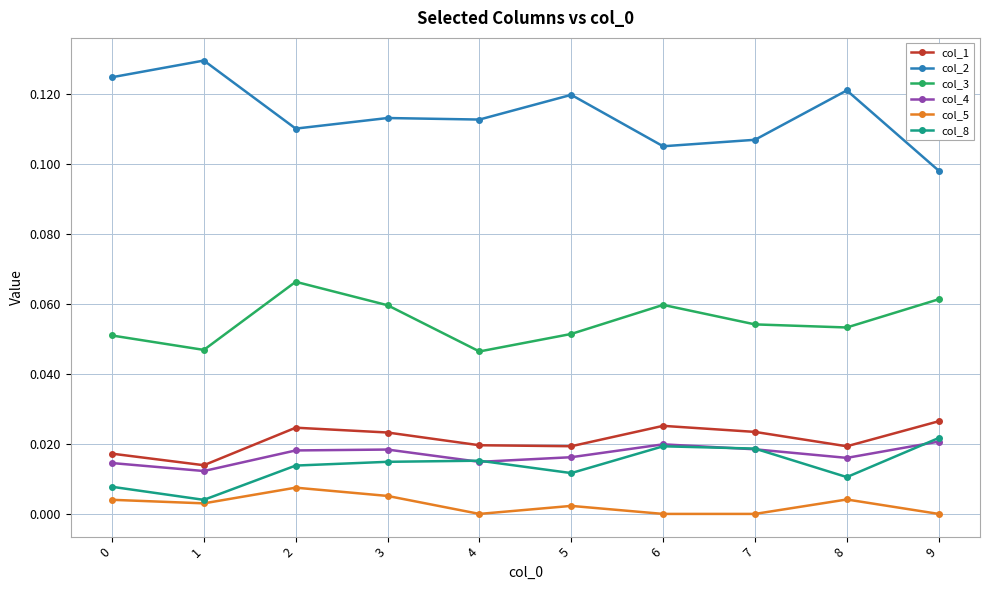

Which series has the widest spread of values?

col_2